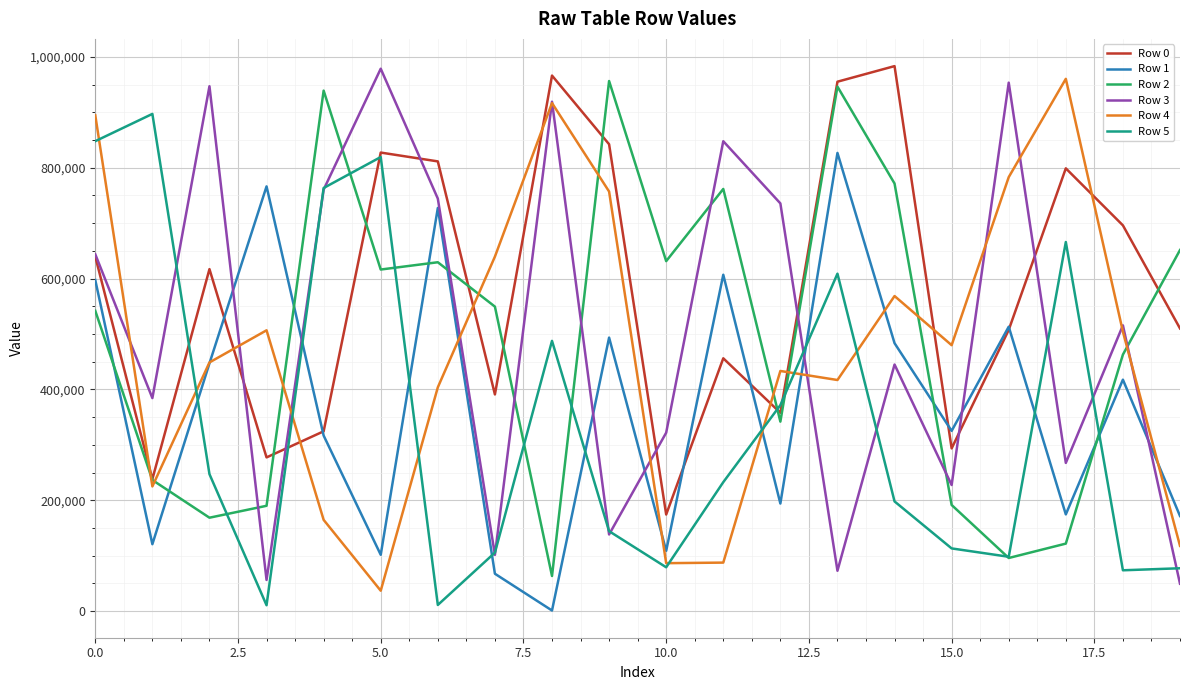

How many times do Row 5 and Row 1 cross each other?

9